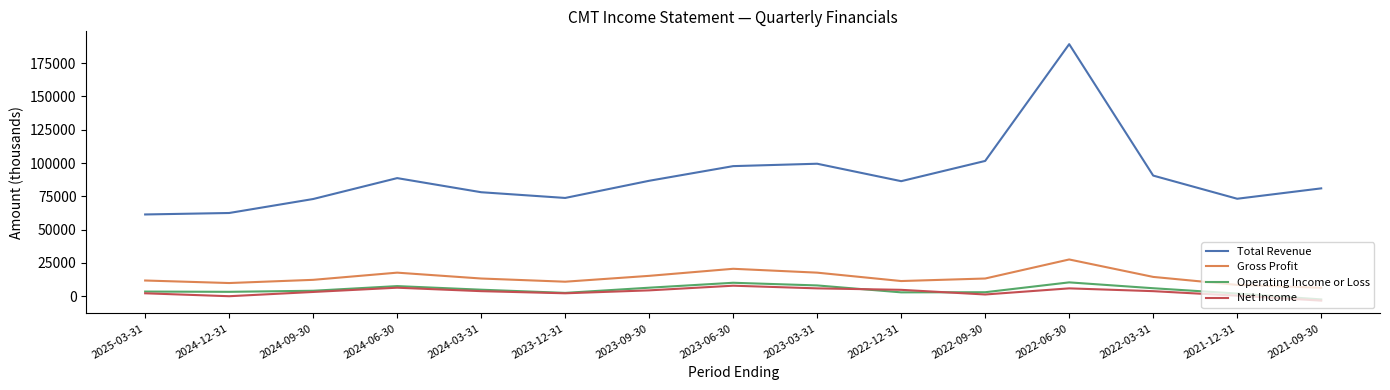

How many values in the Total Revenue series are below 86400?

7